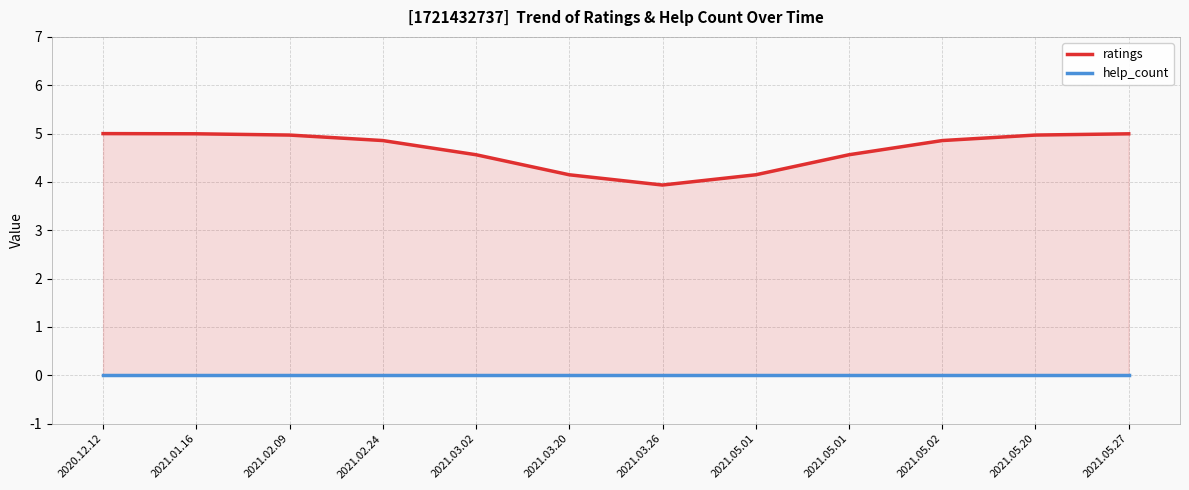

At which category is the sum across all series the highest?

2020.12.12